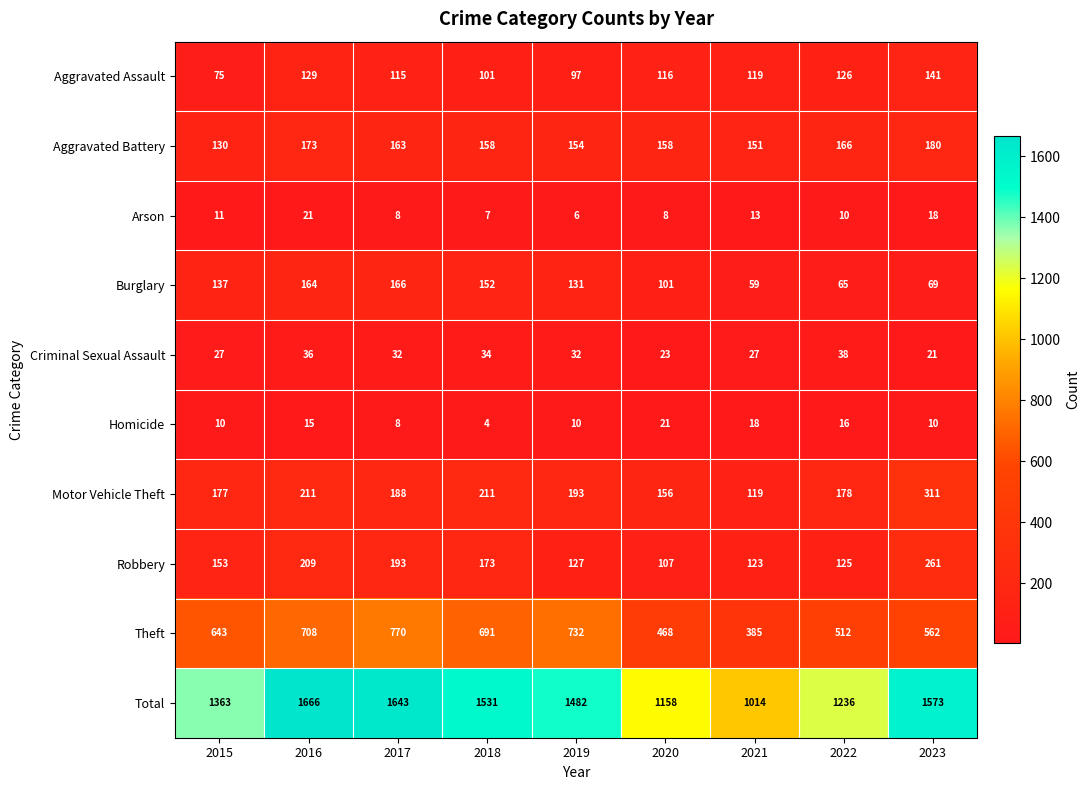

How many values in the Theft series are below 643?

4